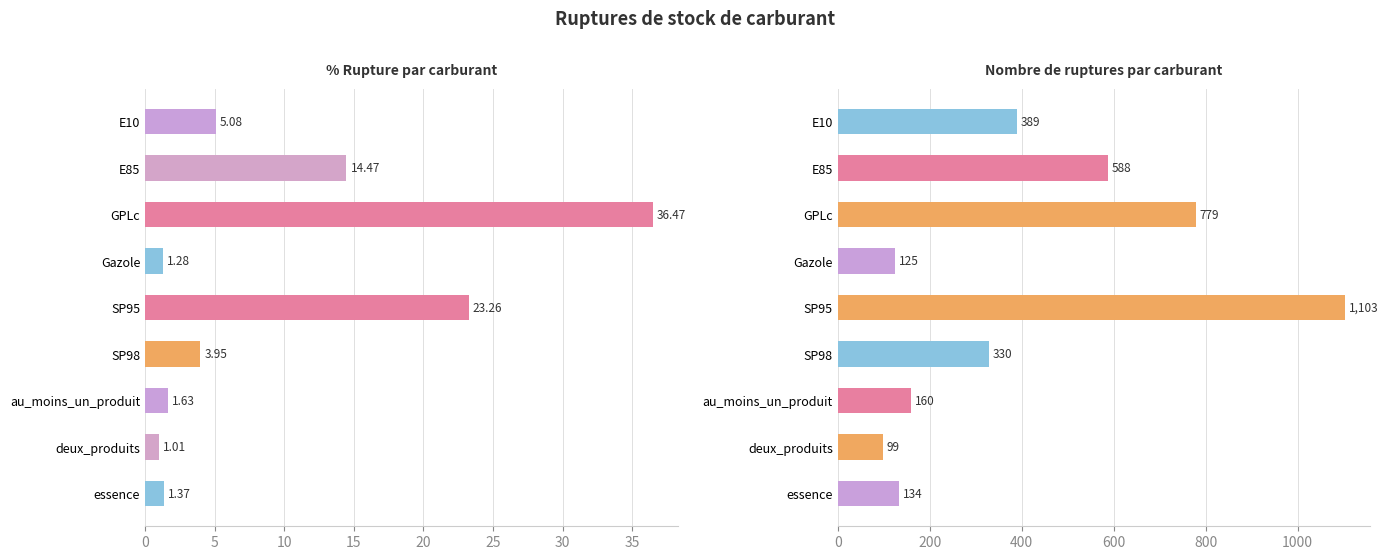

What is the value of the nombre_rupture bar at the 4th from the left?

125.0